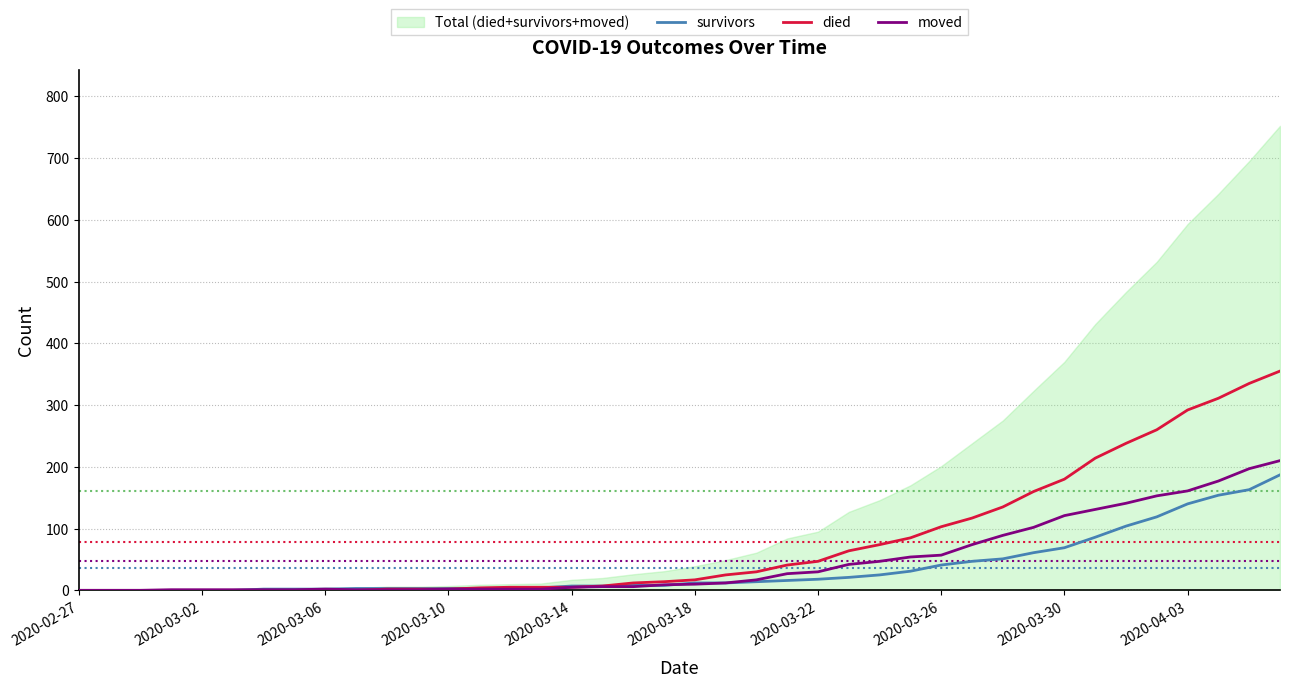

What is the maximum value for moved?

210